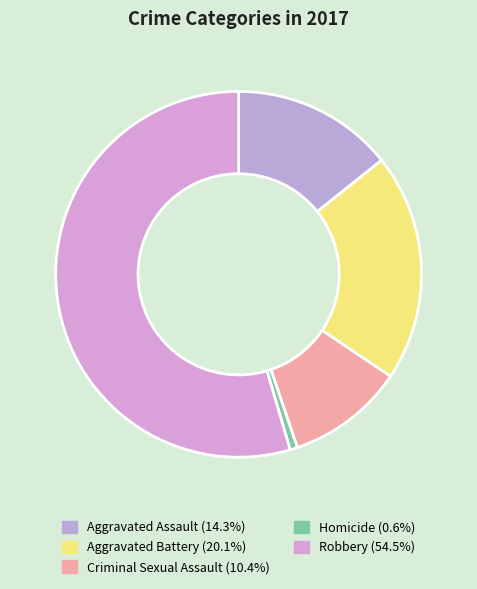

Count the number of slices in the pie.

5